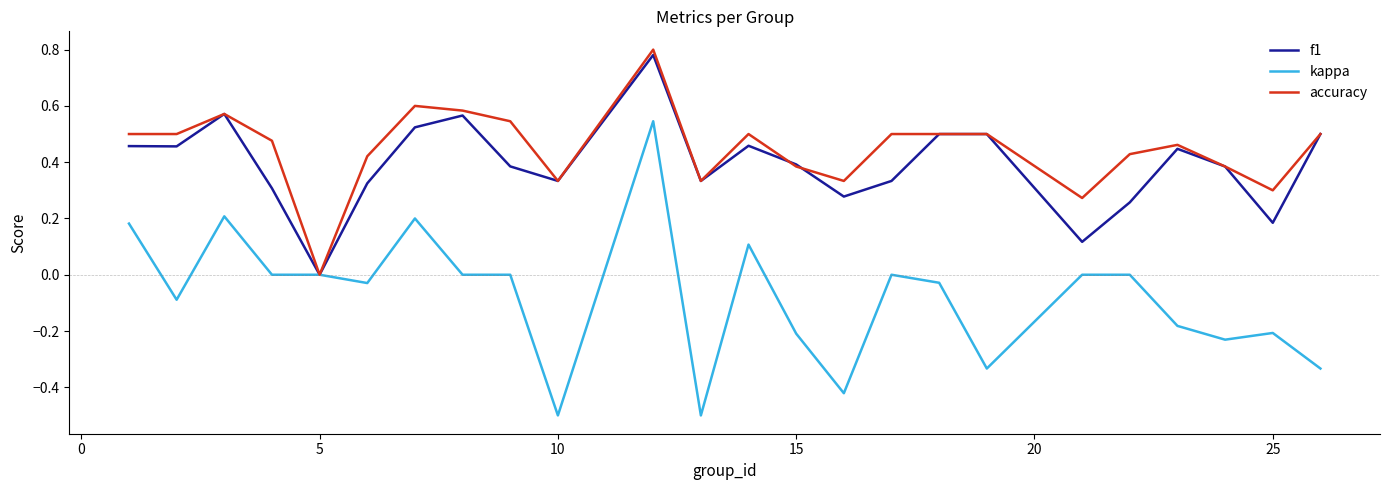

Which series has the largest range (max minus min)?

kappa